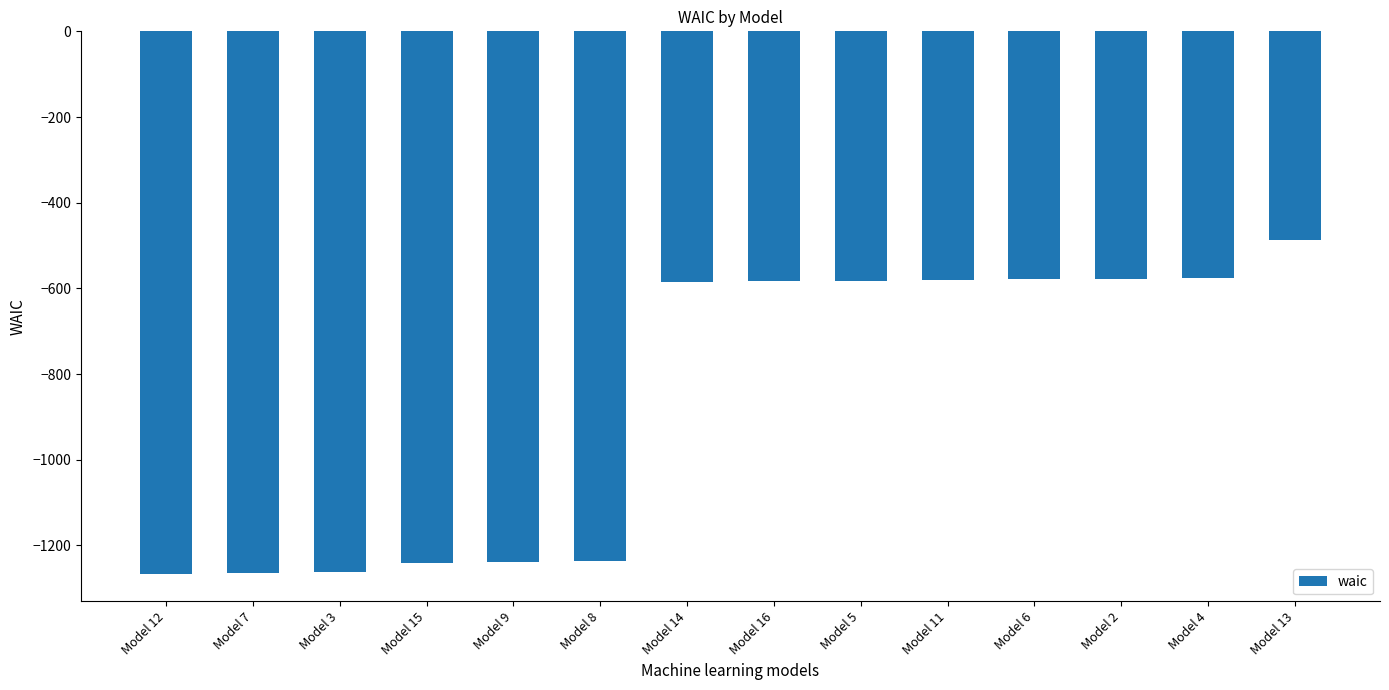

What is the difference between the values at Model 5 and Model 16?

0.7